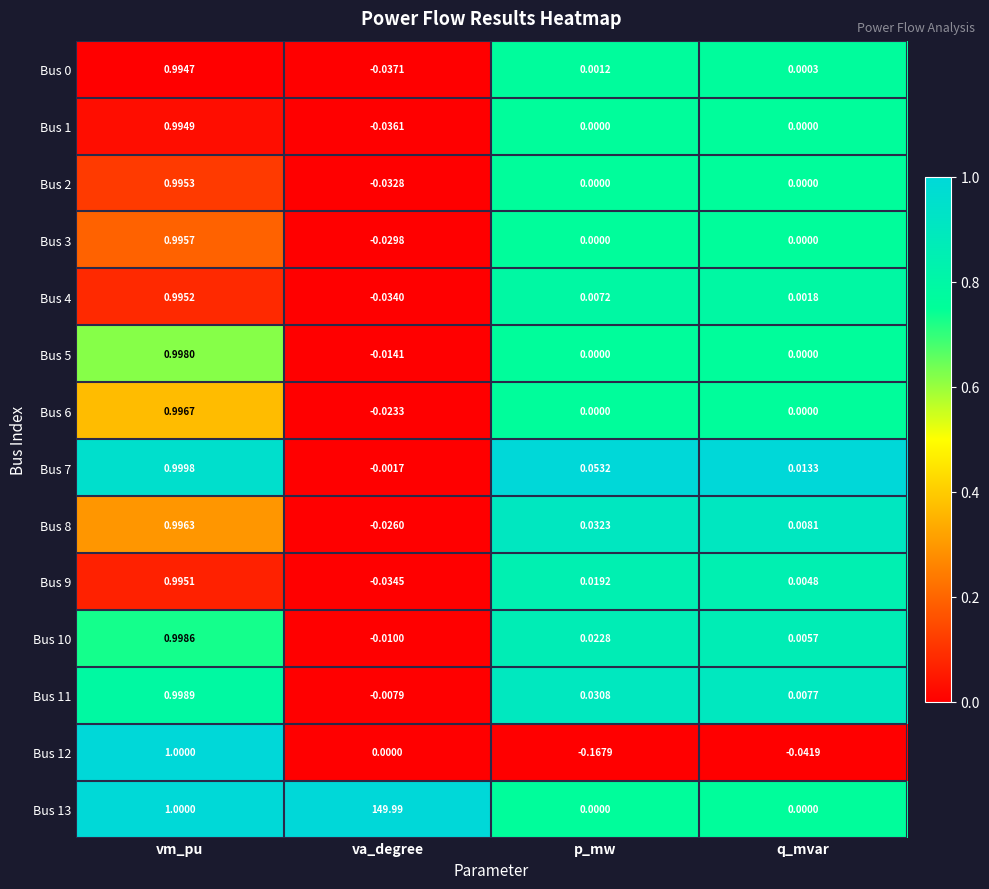

Which category has the highest value in the Bus 3 series?

vm_pu